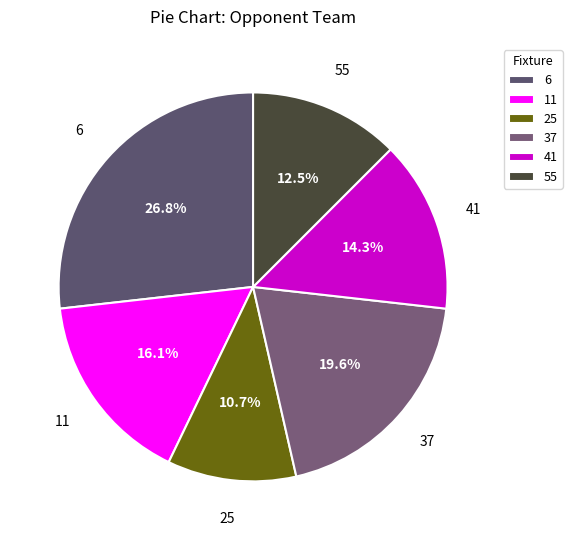

Which category has the biggest portion of the pie?

6